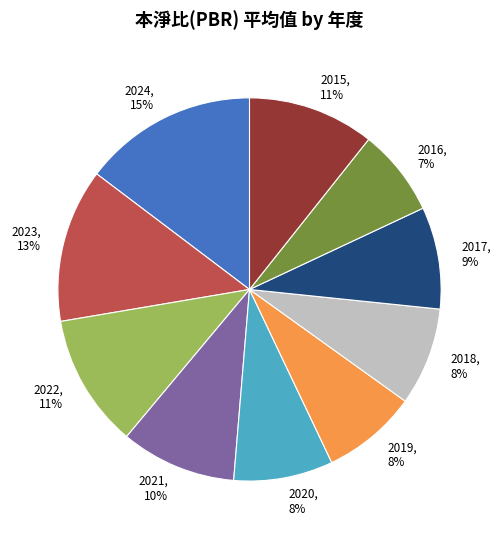

To the nearest percent, what is the average slice percentage?

10%